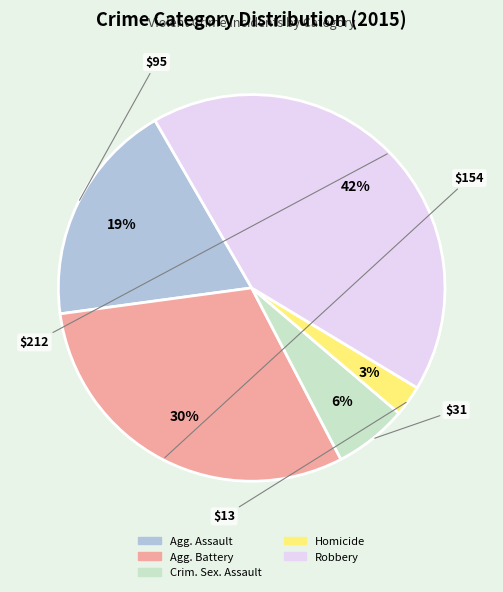

Is there a majority slice in this chart?

No